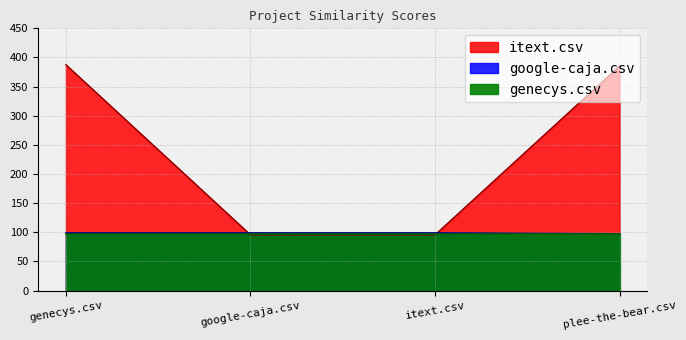

What is the difference between the maximum and minimum values in the itext.csv series?

292.0